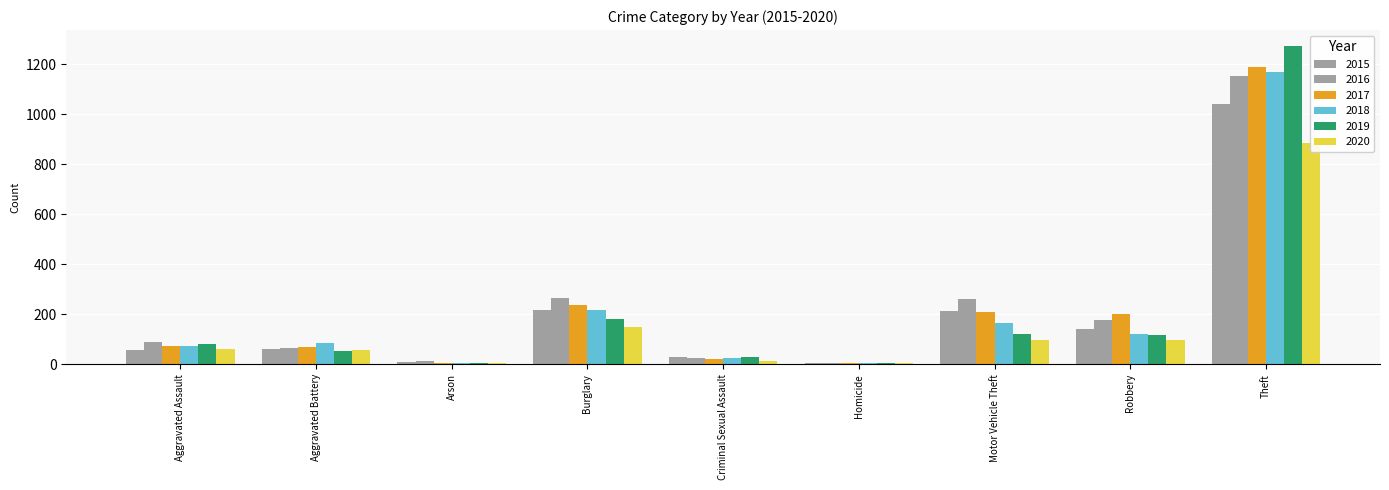

The value of 2015 at Criminal Sexual Assault is 6. True or false?

False